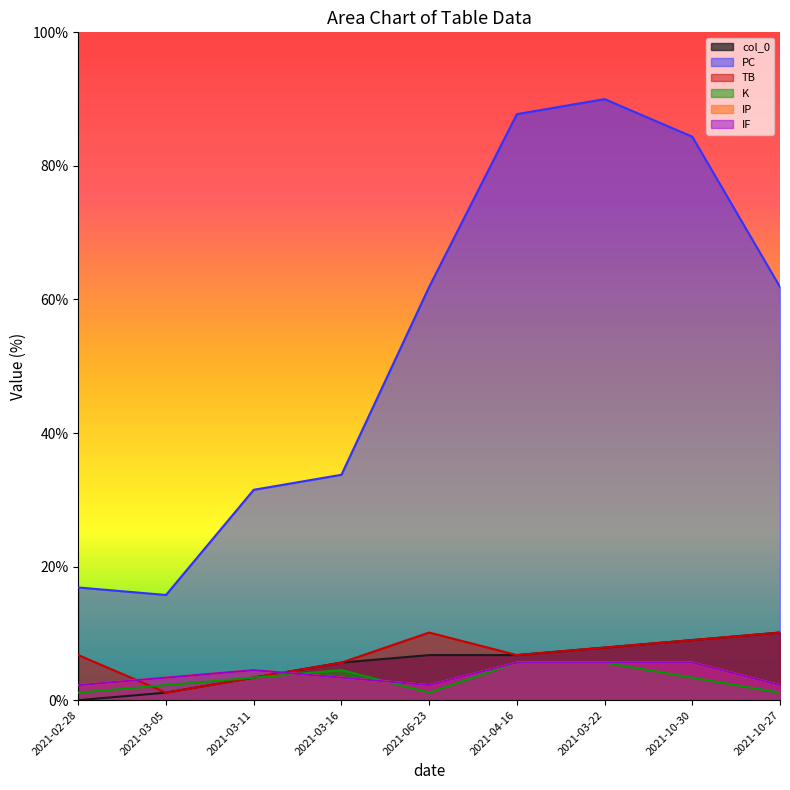

Rank the series at 2021-10-30 from highest to lowest value.

PC, col_0, TB, IP, IF, K